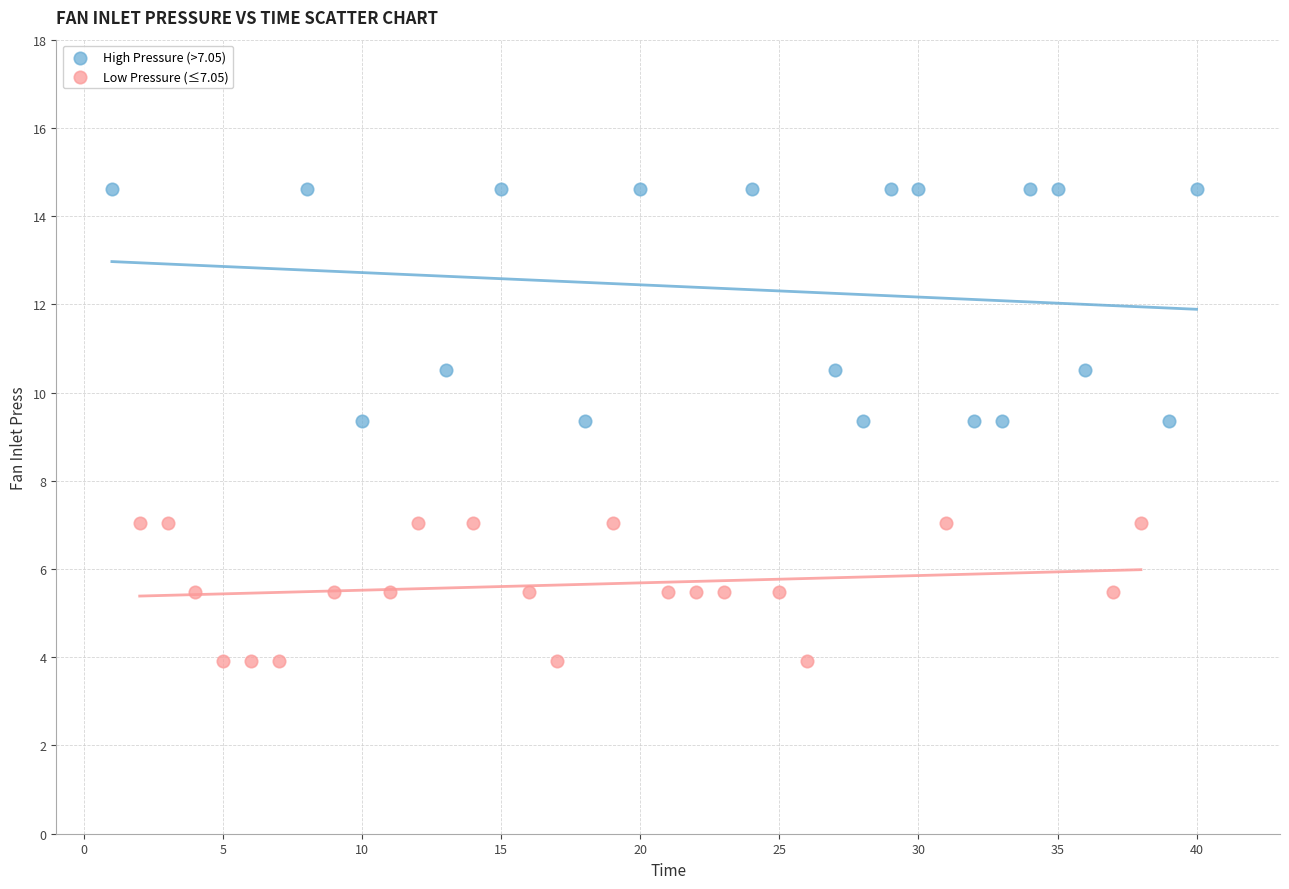

Which series has the widest spread of Y values?

High Pressure (>7.05)